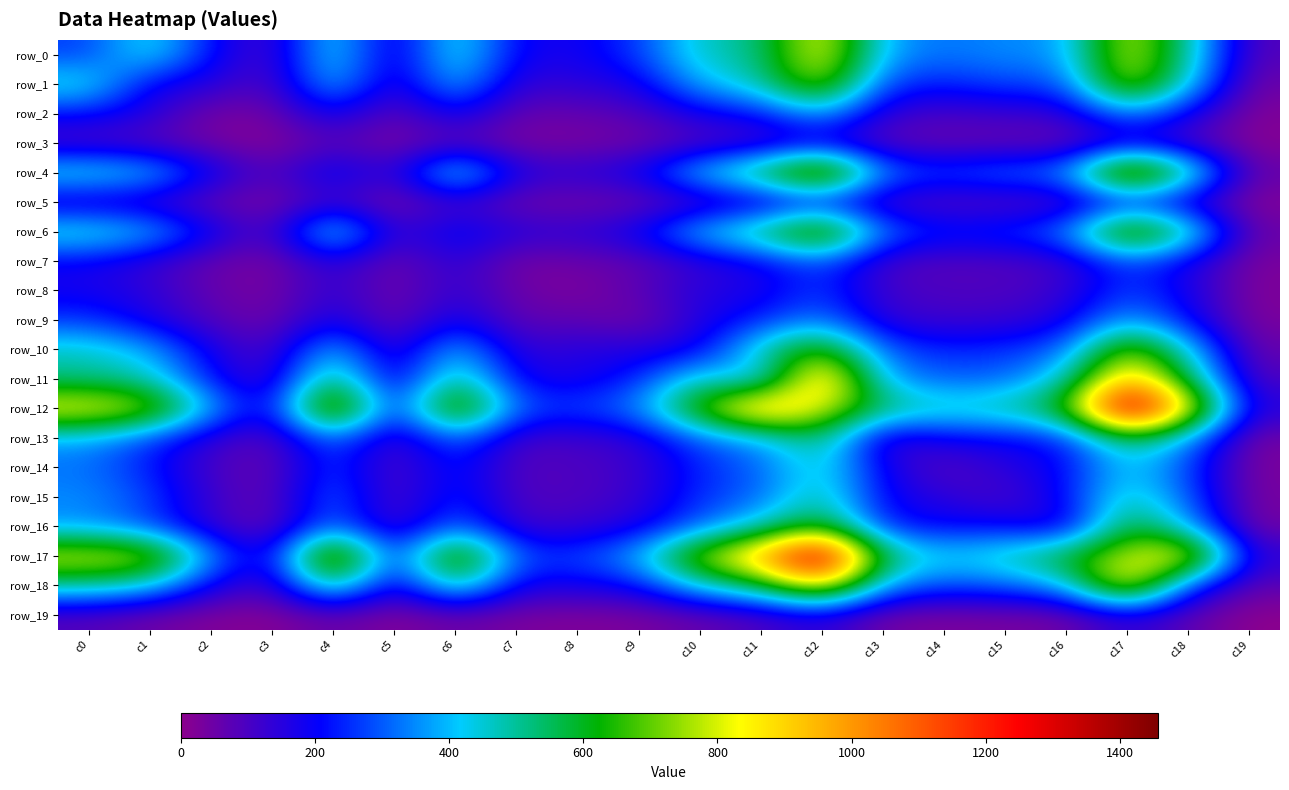

How many distinct data groups are displayed?

20